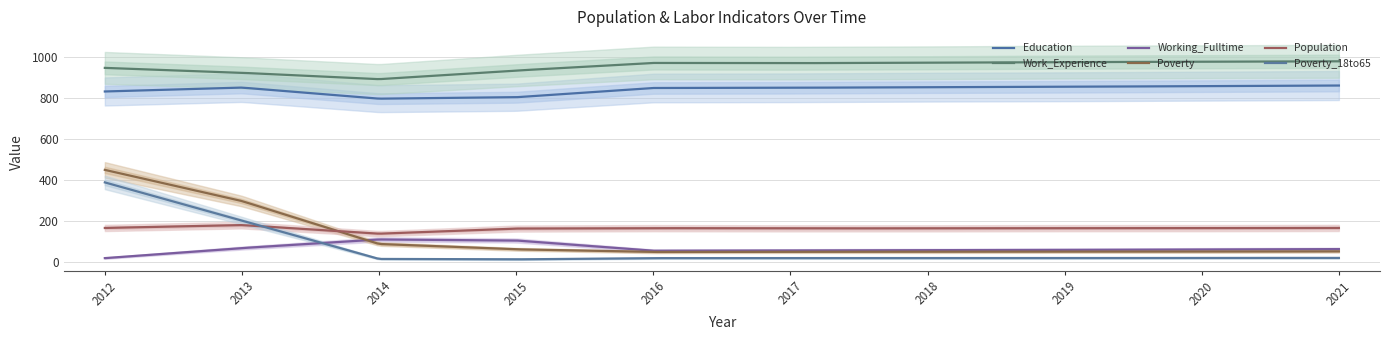

Reading left to right, transcribe all the data shown in this chart.

Education: 830	849	795	802	847	848	851	853	856	859
Work_Experience: 945	921	890	932	969	968	970	973	975	977
Working_Fulltime: 18	67	109	104	54	55	57	58	60	62
Poverty: 448	296	87	61	48	49	49	50	50	51
Population: 165	179	137	162	164	163	163	164	164	165
Poverty_18to65: 387	201	14	12	18	18	18	18	19	19